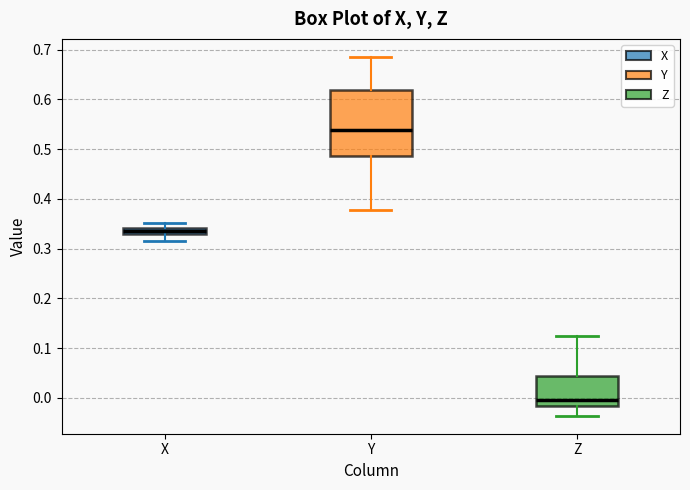

Where does the median line of the box for Z sit on the y-axis? The values are not printed on the chart, so give them approximately, as read against the axis.

-0.01